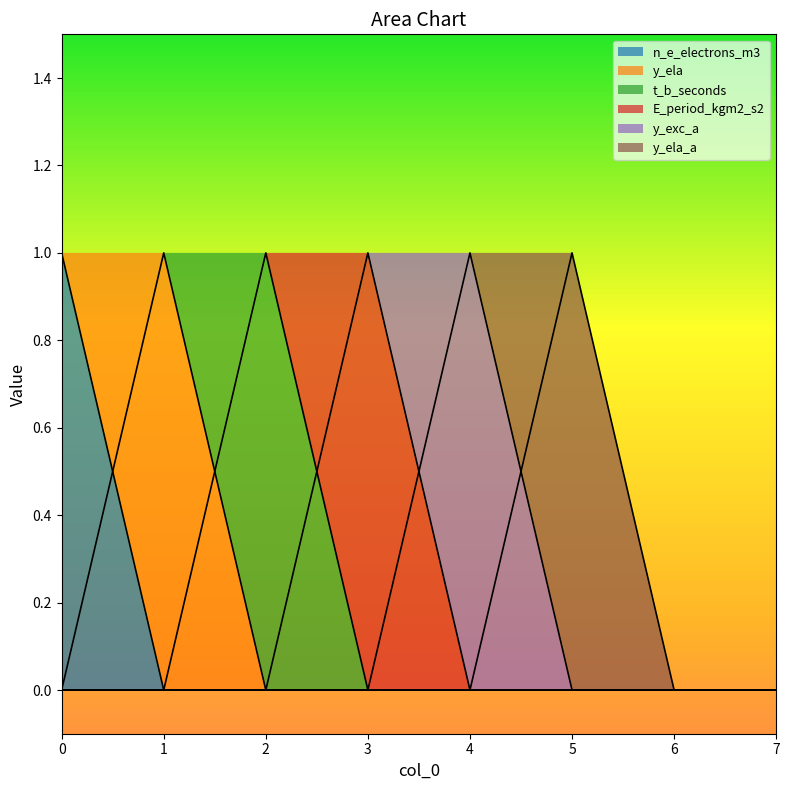

What is the difference between the maximum and minimum values in the t_b_seconds series?

1